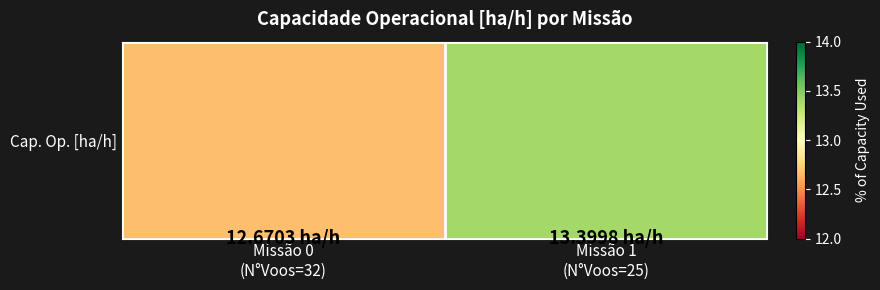

Which label corresponds to the smallest value in the chart?

Missão 0
(N°Voos=32)